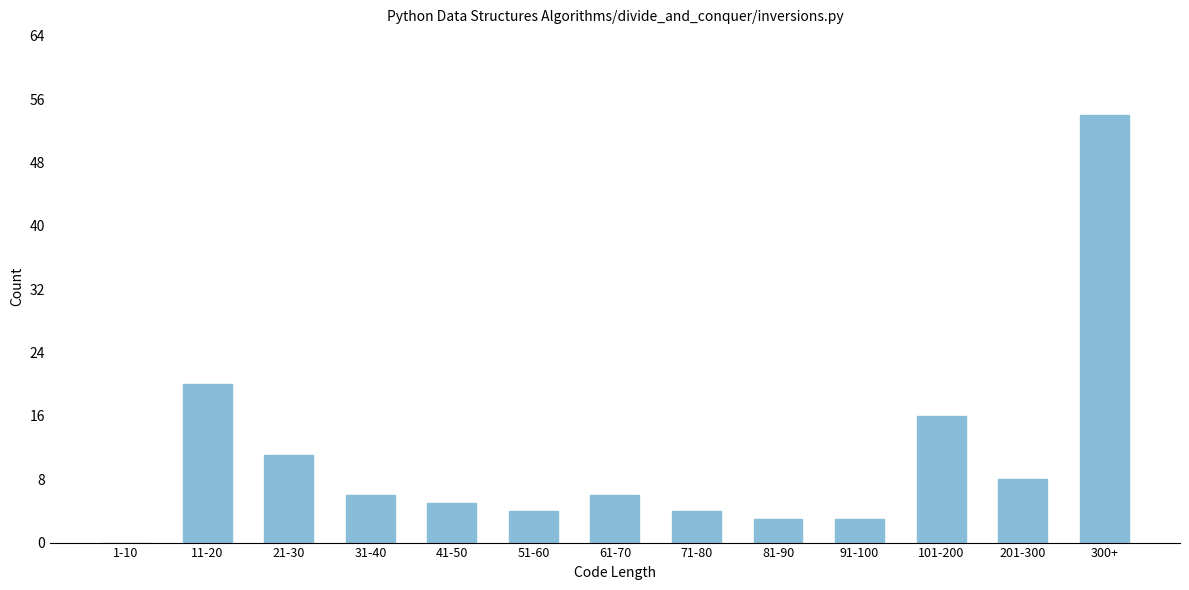

Reading left to right, extract all data points from this chart.

1-10=0	11-20=20	21-30=11	31-40=6	41-50=5	51-60=4	61-70=6	71-80=4	81-90=3	91-100=3	101-200=16	201-300=8	300+=54